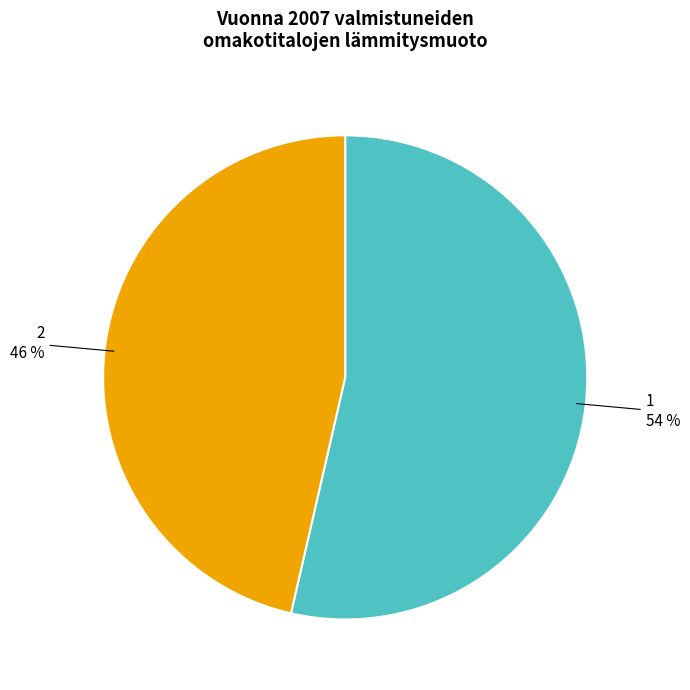

Which slice is the largest?

1